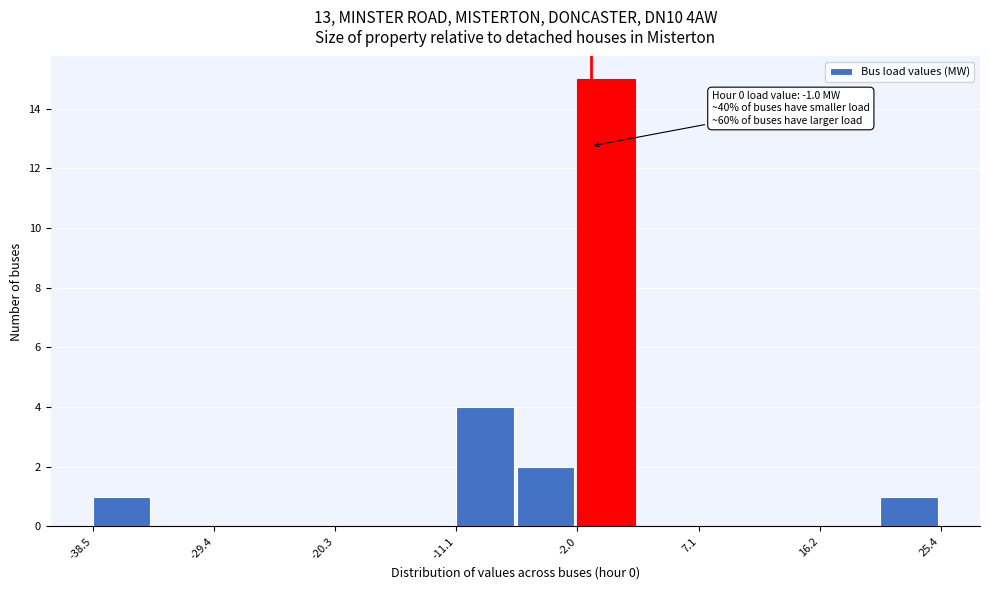

Which range on the x-axis has the tallest bar?

-2 to 3